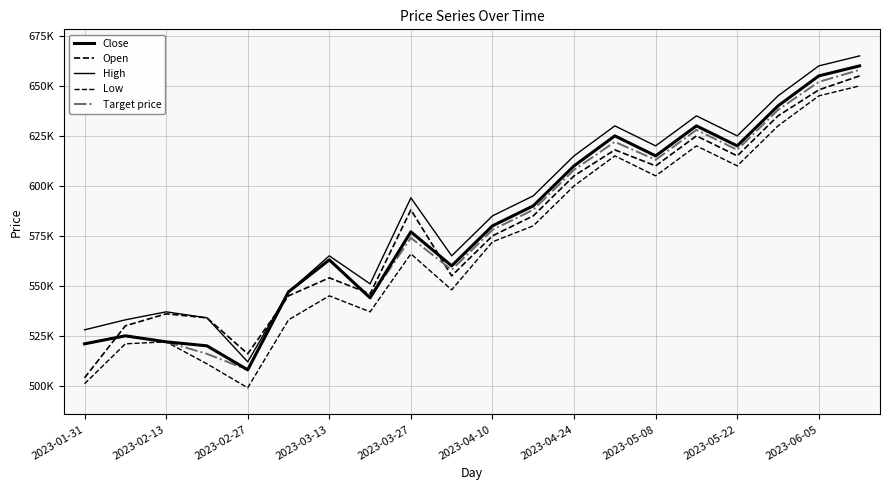

What is the greatest value displayed?

665000